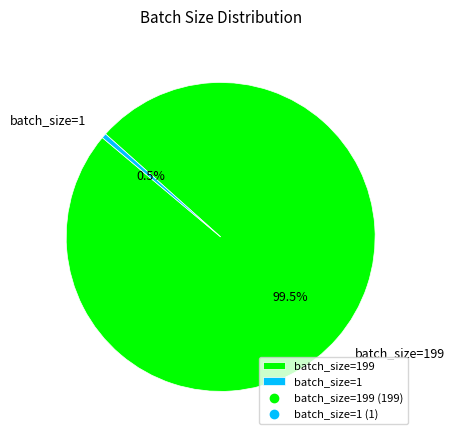

Between batch_size=199 and batch_size=1, which is larger?

batch_size=199